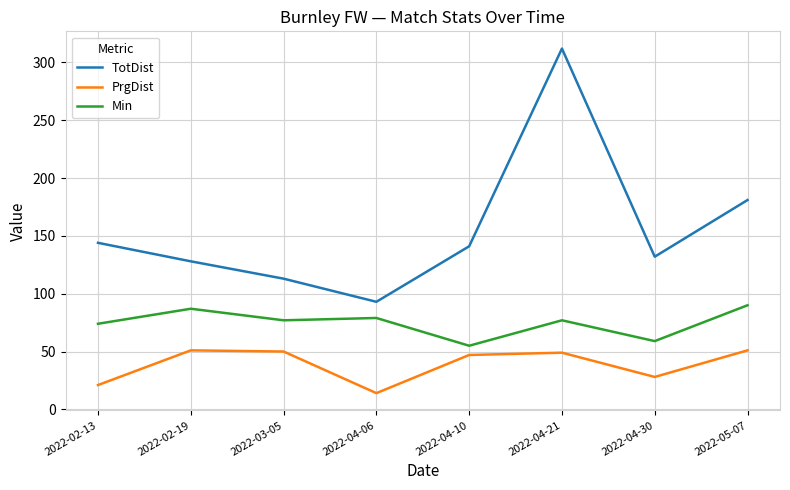

What is the difference between the highest and lowest values at 2022-03-05?

63